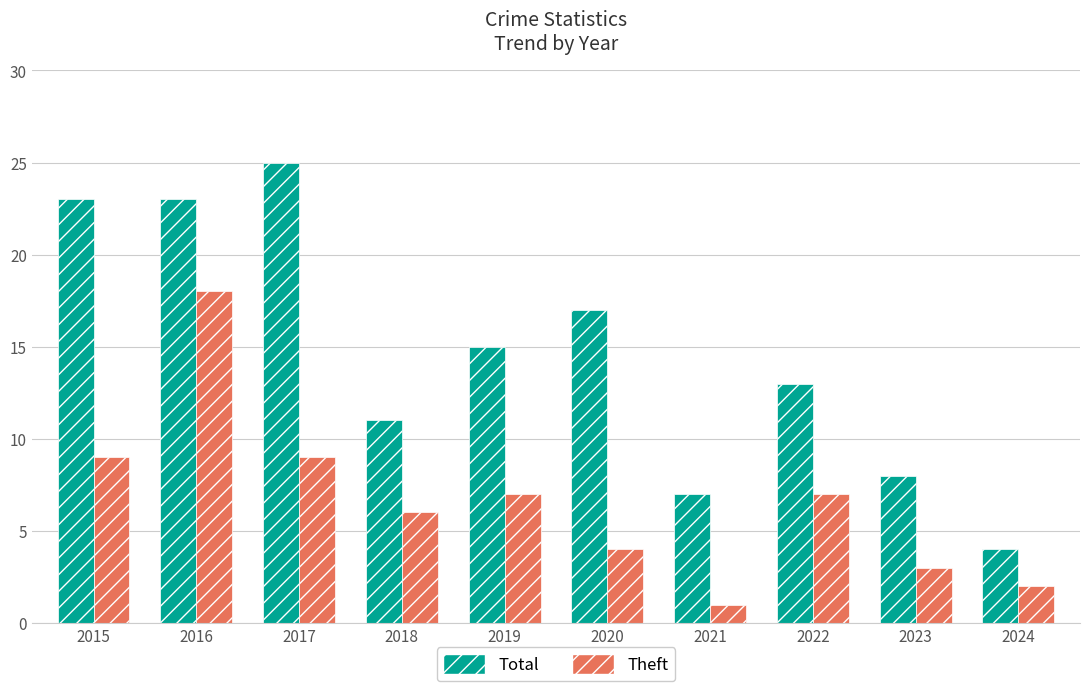

Count the number of data series in this chart.

2